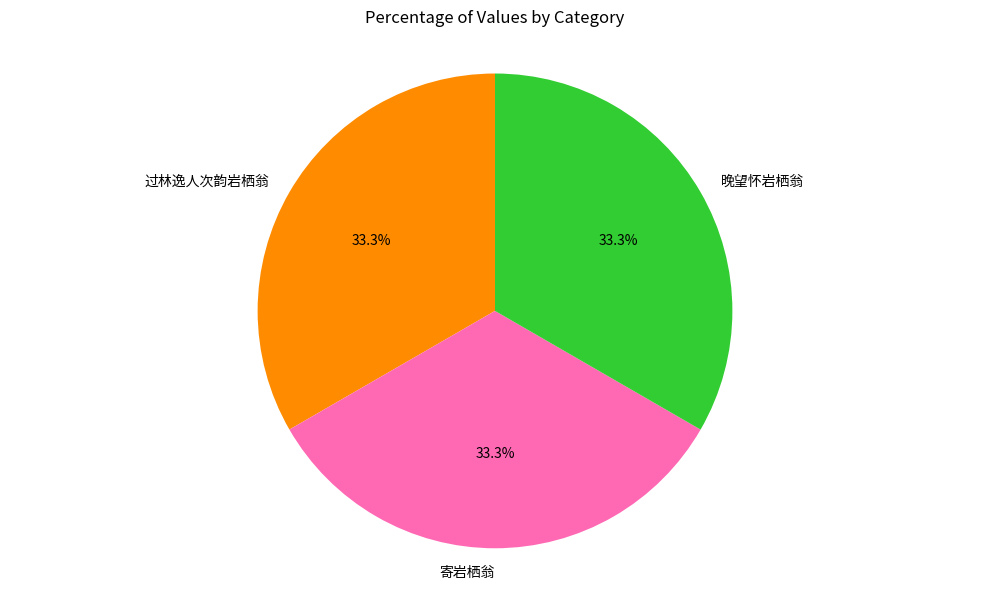

What is the ratio of the value at 寄岩栖翁 to the value at 过林逸人次韵岩栖翁?

1.0